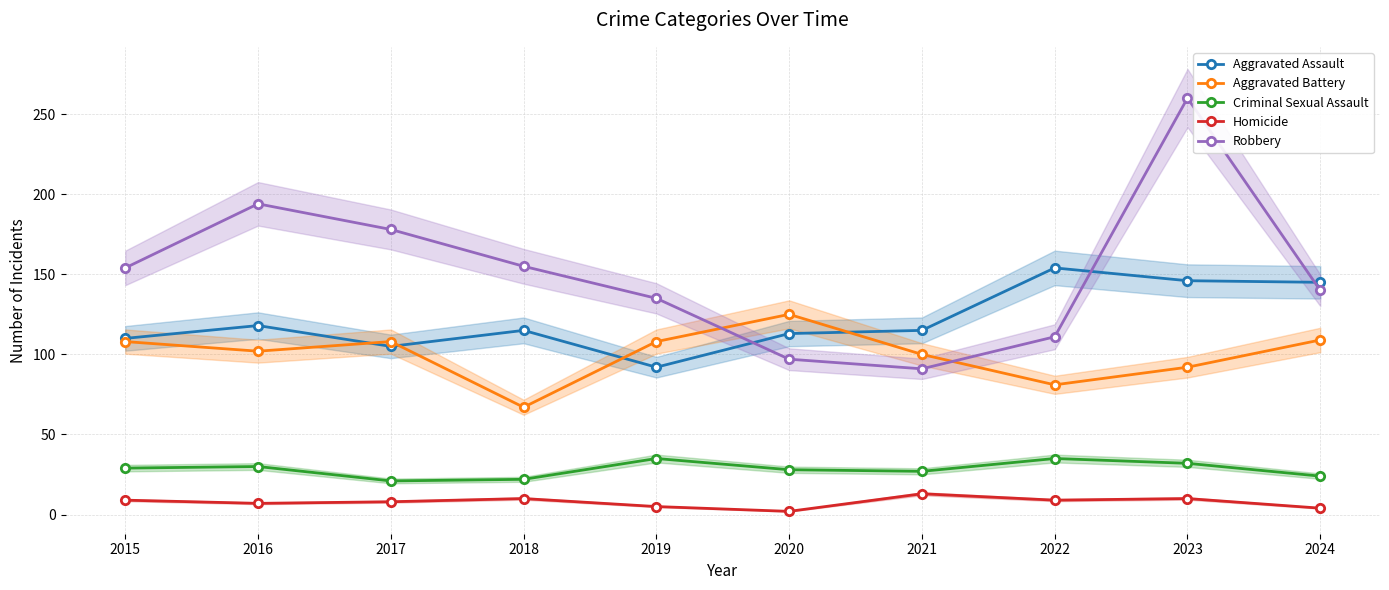

At which category does Aggravated Assault reach its first local peak?

2016